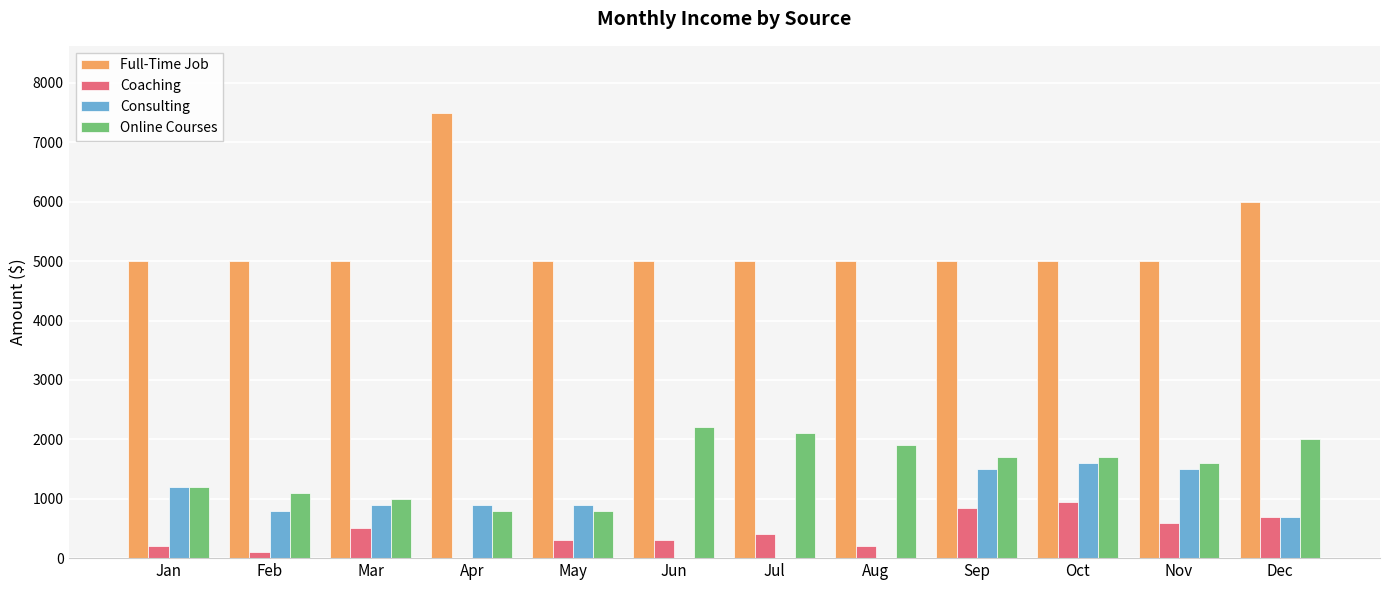

Reading left to right, what are all the values shown in this chart?

Full-Time Job: Jan=5000	Feb=5000	Mar=5000	Apr=7500	May=5000	Jun=5000	Jul=5000	Aug=5000	Sep=5000	Oct=5000	Nov=5000	Dec=6000
Coaching: Jan=200	Feb=100	Mar=500	Apr=0	May=300	Jun=300	Jul=400	Aug=200	Sep=850	Oct=950	Nov=600	Dec=700
Consulting: Jan=1200	Feb=800	Mar=900	Apr=900	May=900	Jun=0	Jul=0	Aug=0	Sep=1500	Oct=1600	Nov=1500	Dec=700
Online Courses: Jan=1200	Feb=1100	Mar=1000	Apr=800	May=800	Jun=2200	Jul=2100	Aug=1900	Sep=1700	Oct=1700	Nov=1600	Dec=2000